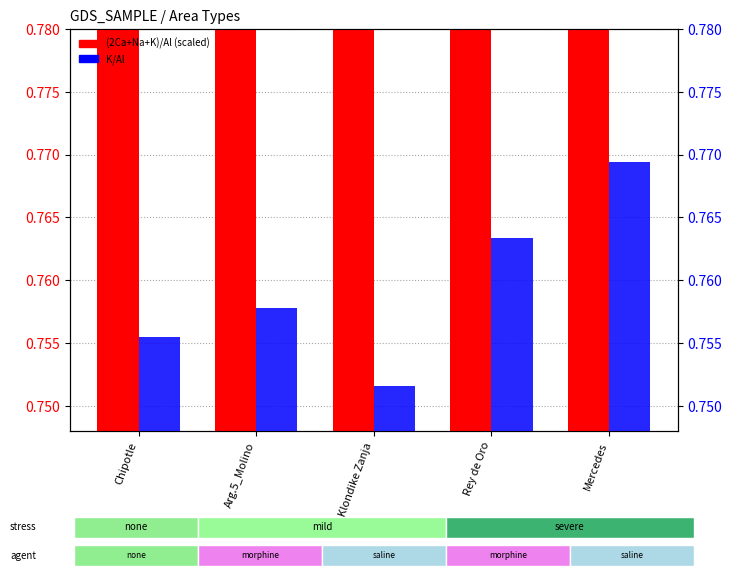

What is the label of the 2nd bar from the right?

Rey de Oro